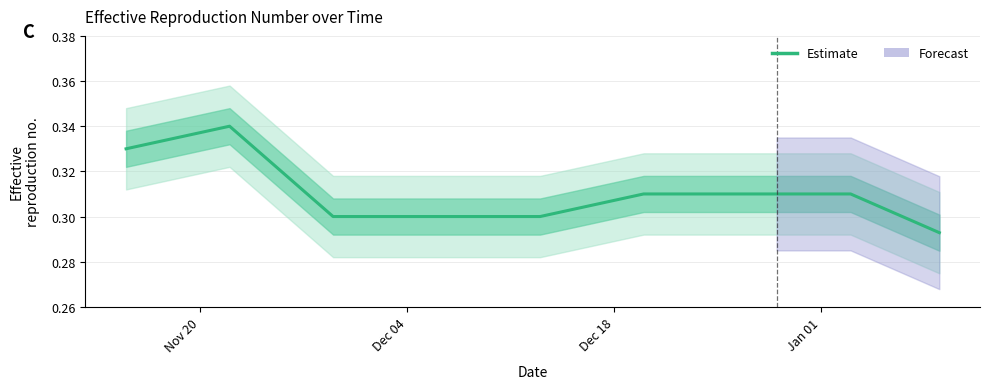

What is the smallest value displayed?

0.3